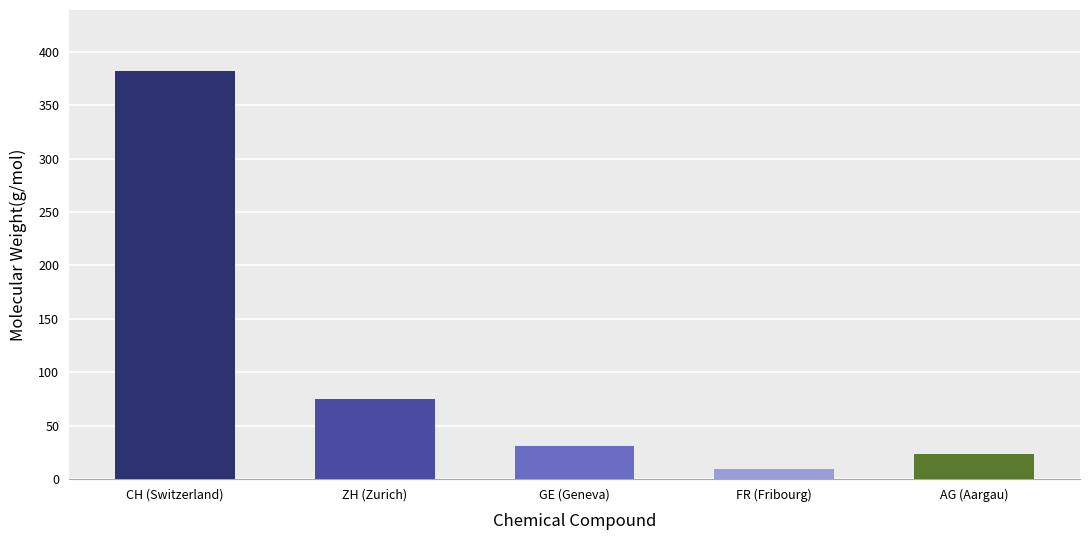

Which has a higher value, GE (Geneva) or ZH (Zurich)?

ZH (Zurich)